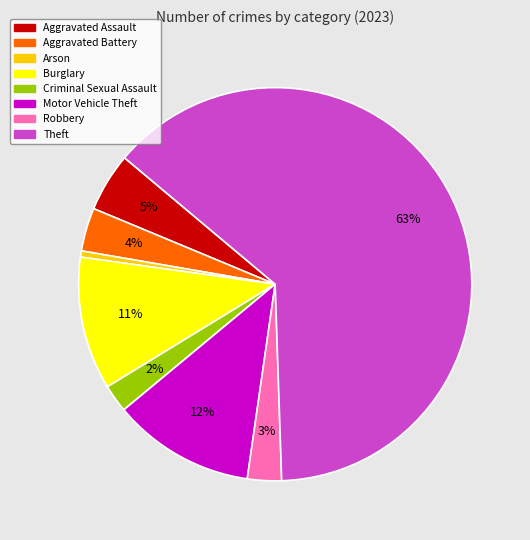

Is there any slice that represents more than half of the pie?

Yes